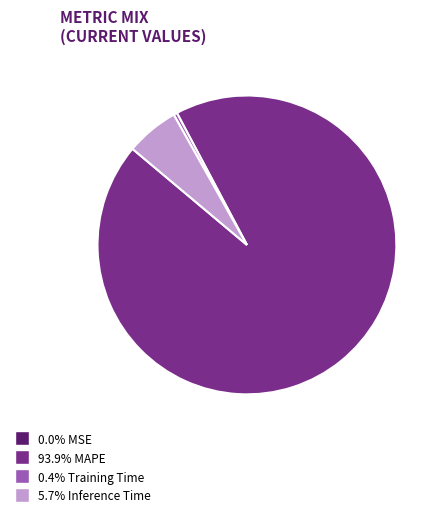

Is there a majority slice in this chart?

Yes